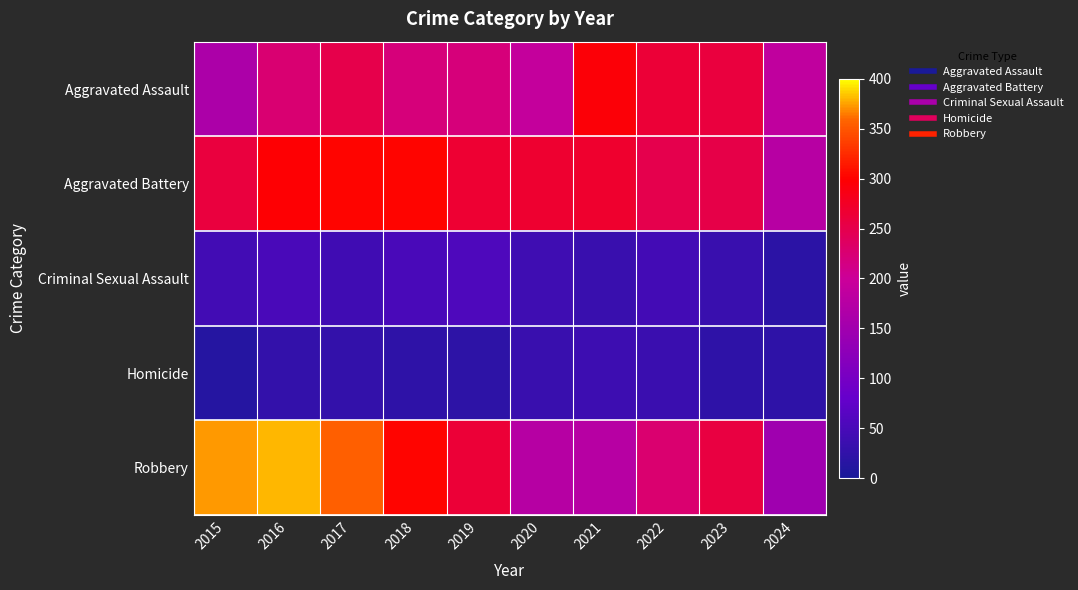

At how many categories does at least one series exceed 322?

3